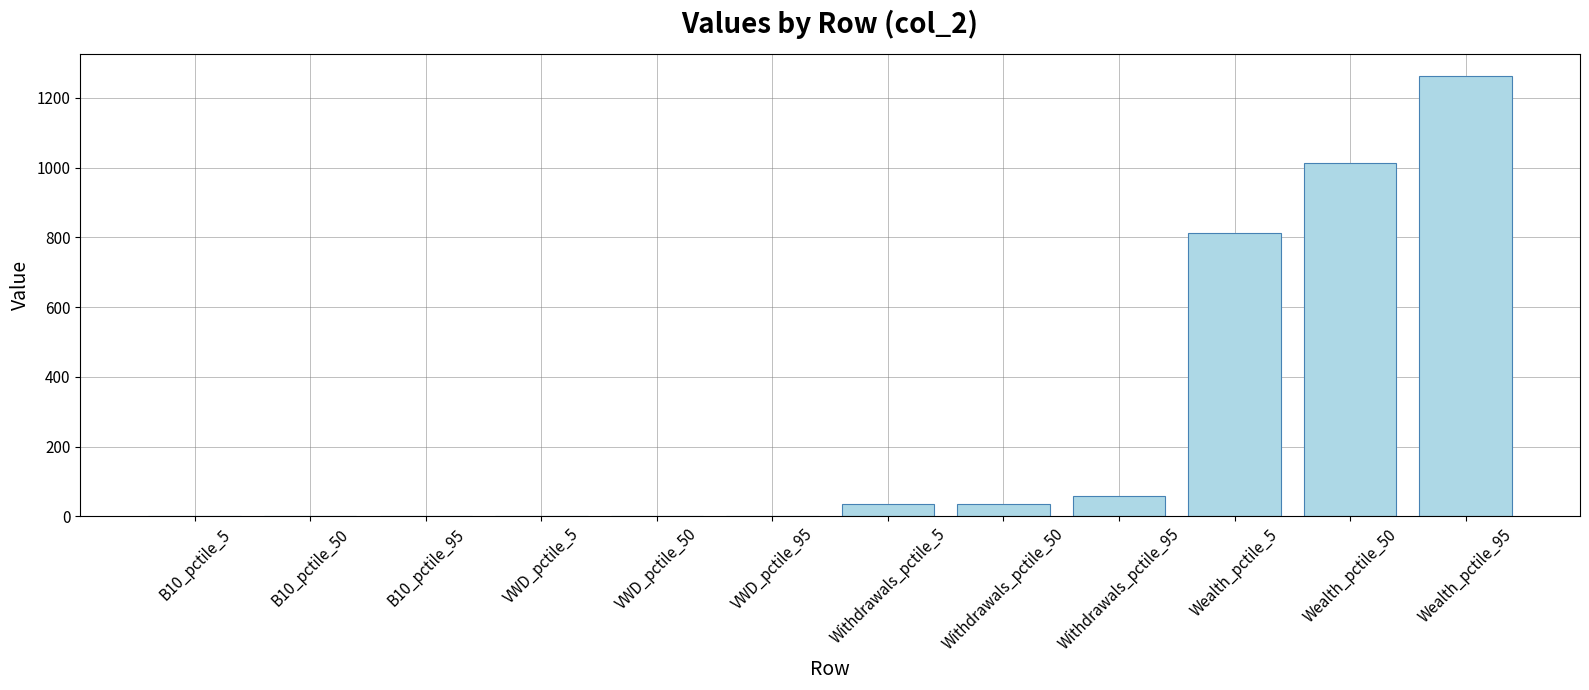

What is the sum of the values at Withdrawals_pctile_5 and Wealth_pctile_95?

1297.7